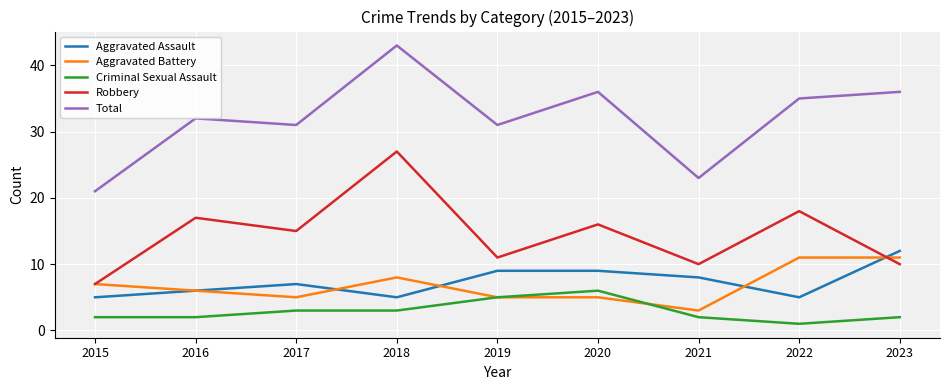

Between 2017 and 2021, which series saw the biggest shift?

Total